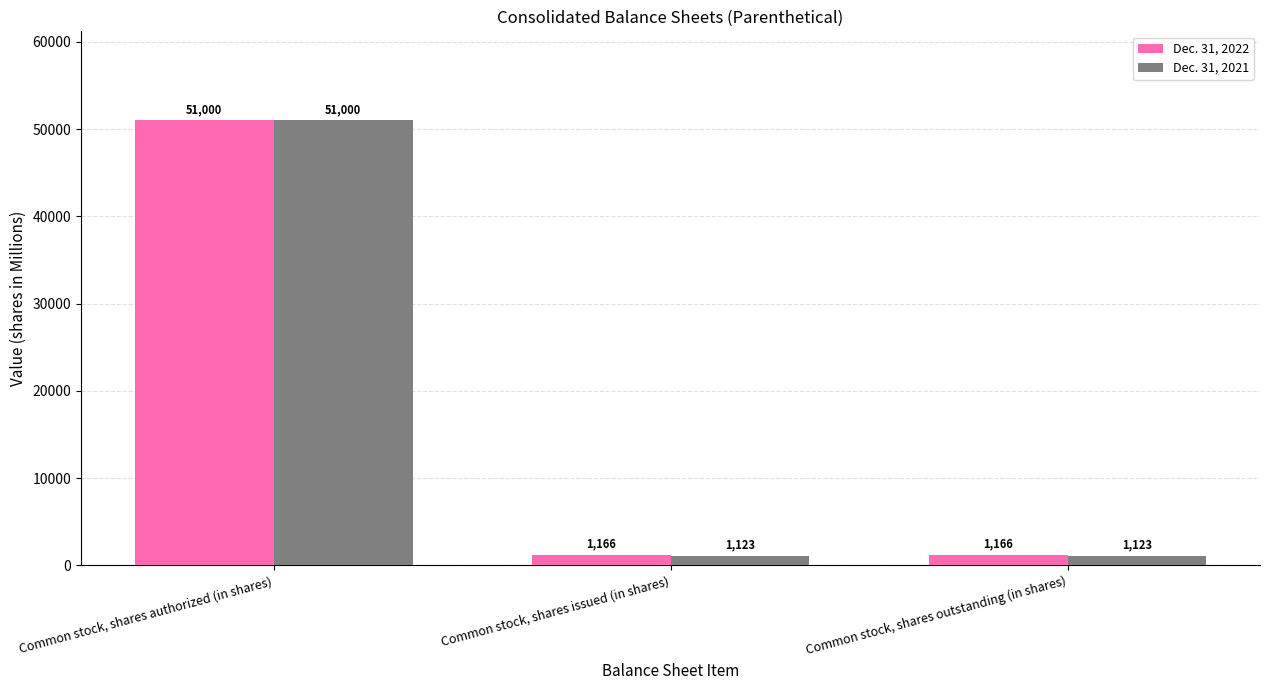

How many categories are shown in the chart?

3